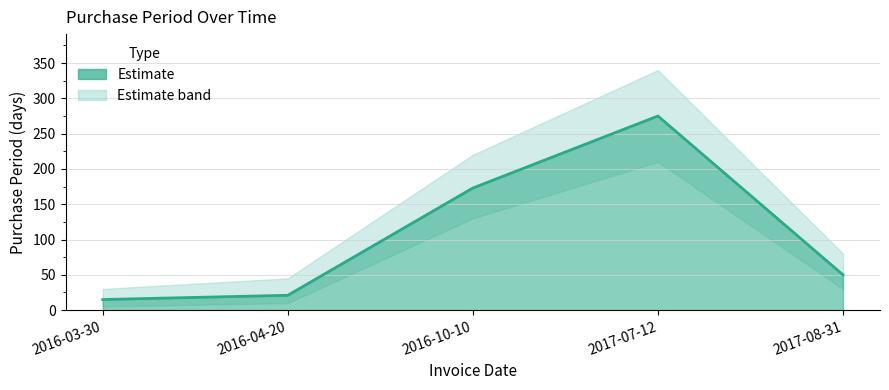

Reading left to right, what are all the values shown in this chart?

15	21	173	275	50